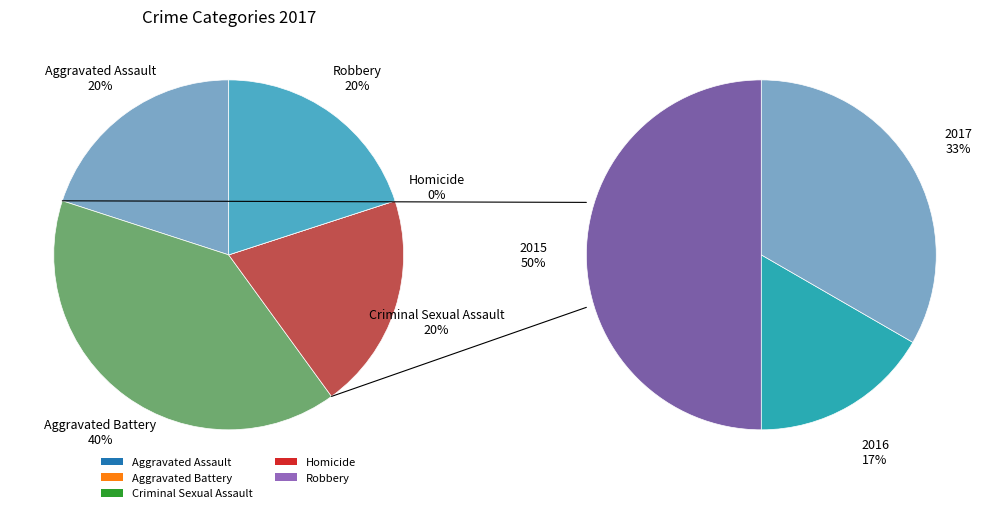

Which slice is the largest?

Aggravated Battery